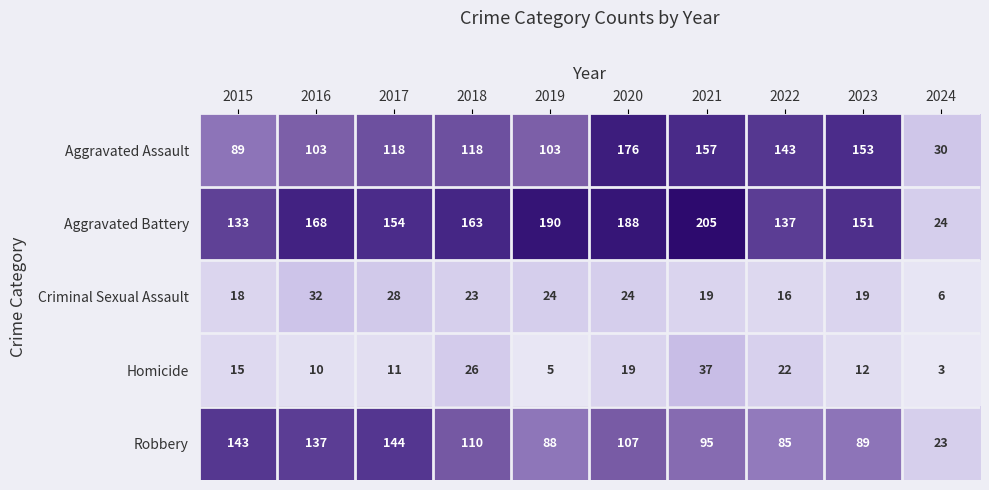

What is the smallest value displayed?

3